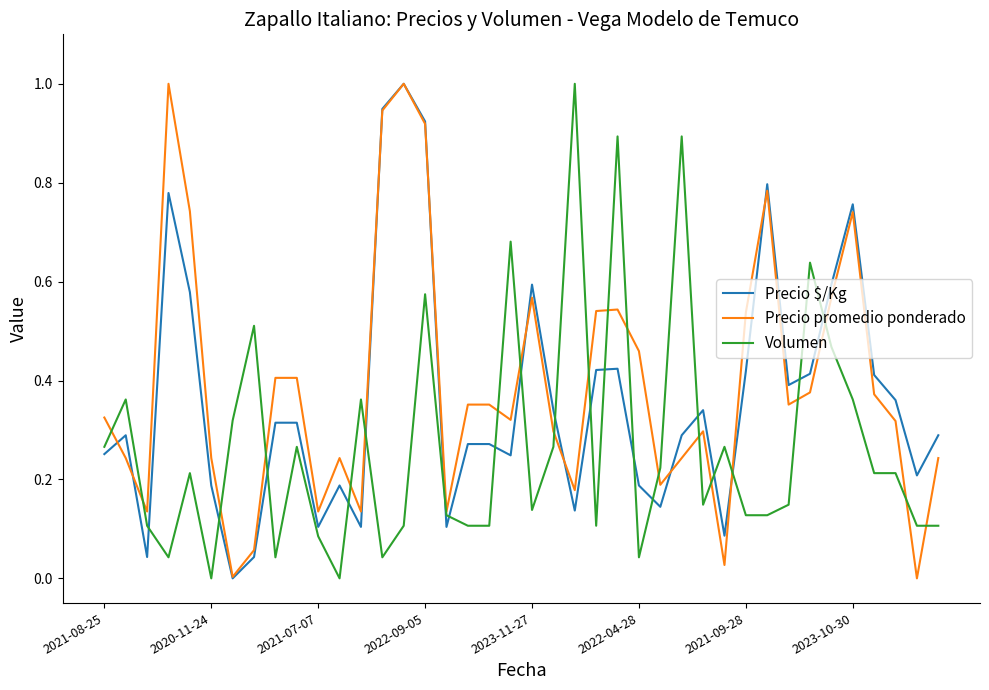

What is the difference between the maximum and minimum values in the Volumen series?

1.0